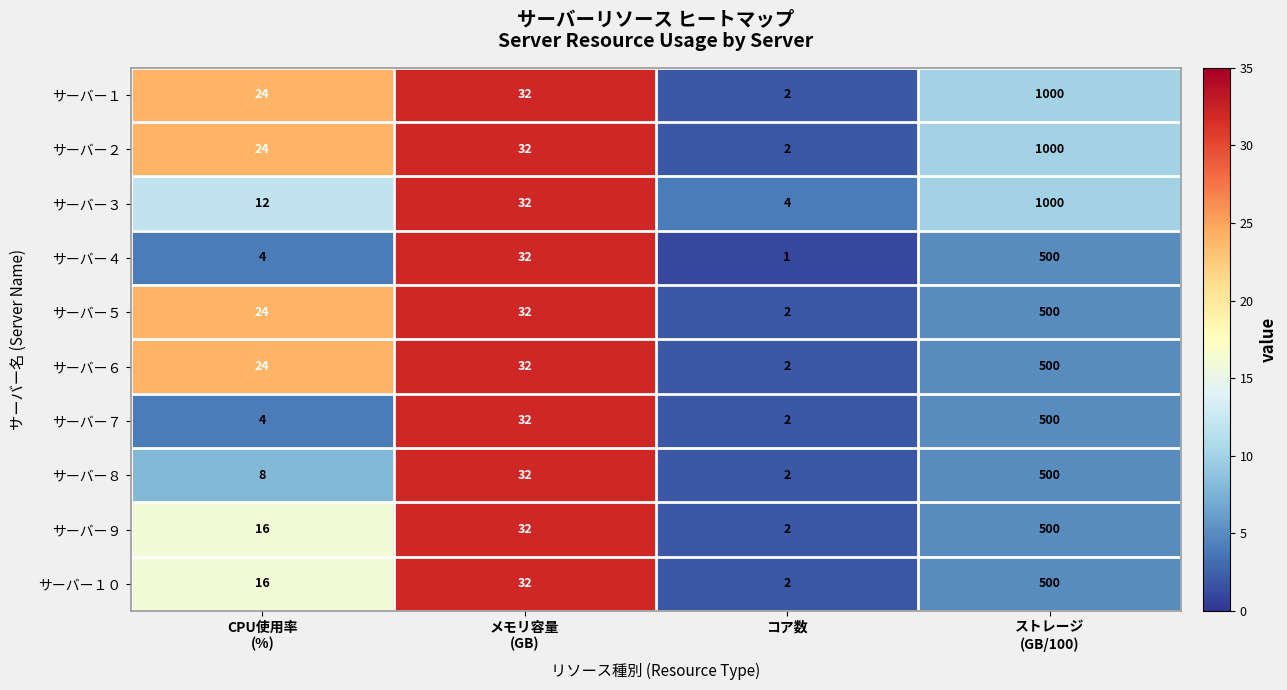

What is the total value across all series at コア数?

21